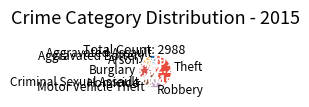

Is there any slice that represents more than half of the pie?

No